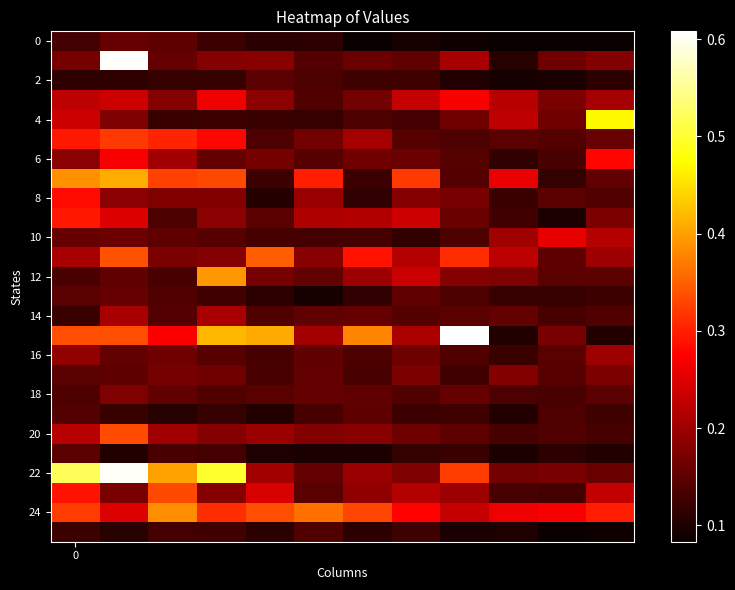

How many data points does each series have?

12